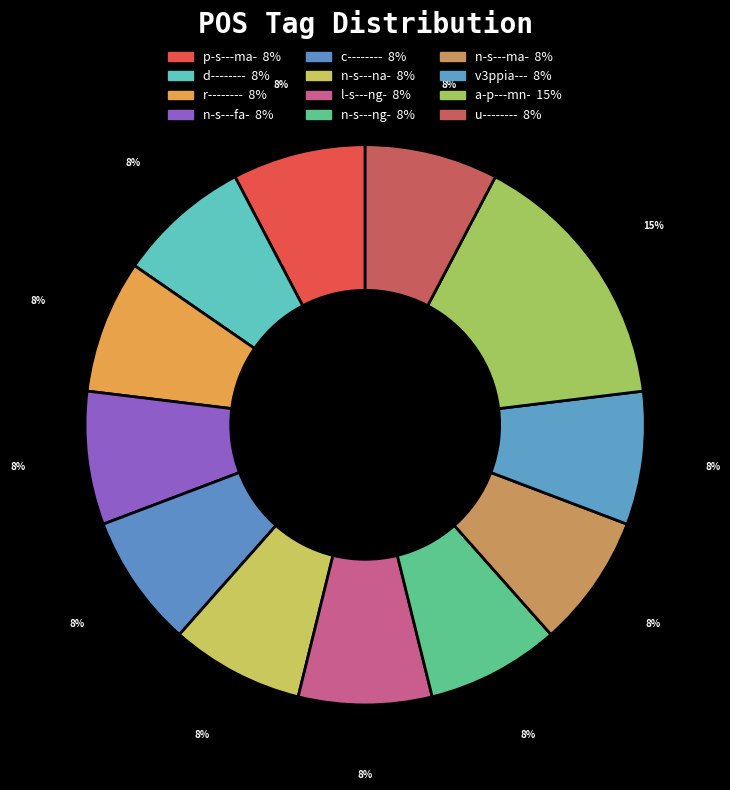

How many segments does this pie chart have?

12